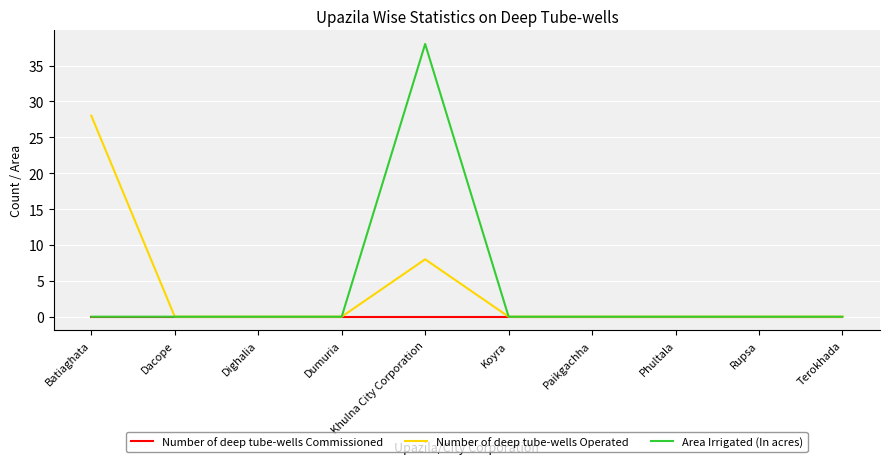

List the series in order of their peak value, highest first.

Area Irrigated (In acres), Number of deep tube-wells Operated, Number of deep tube-wells Commissioned